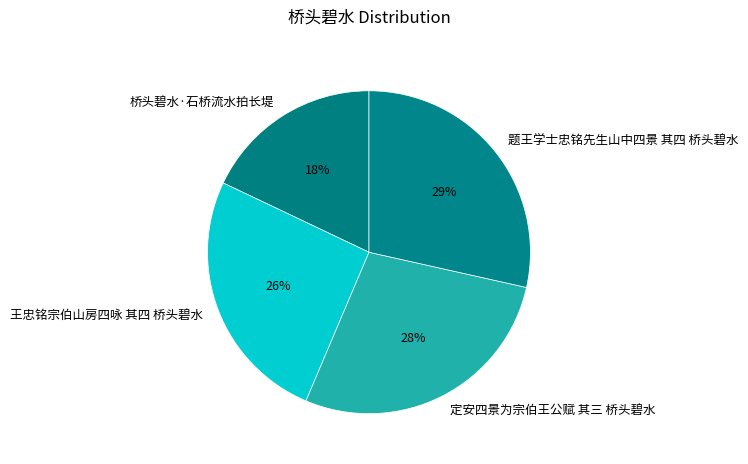

To the nearest percent, what portion does 定安四景为宗伯王公赋 其三 桥头碧水 represent?

28%